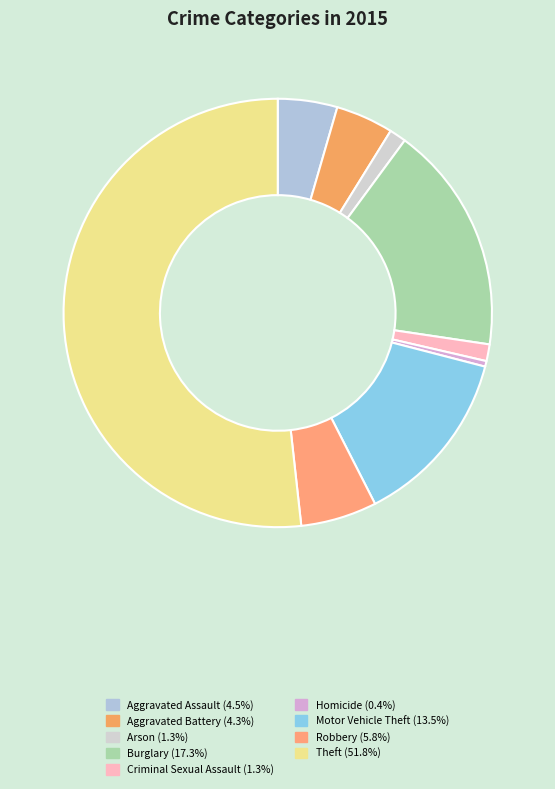

The Homicide slice represents 0% of the pie. True or false?

True